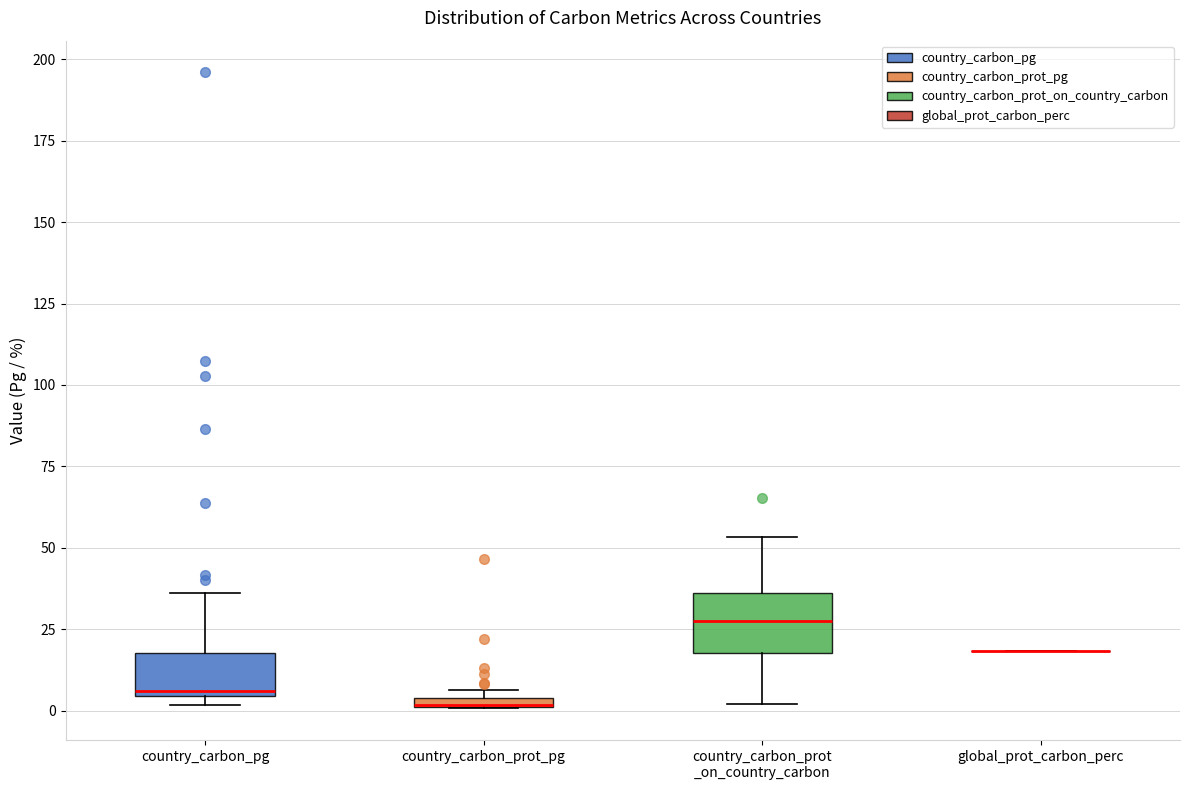

Where does the upper whisker of the box for country_carbon_prot _on_country_carbon end on the y-axis? The values are not printed on the chart, so give them approximately, as read against the axis.

55